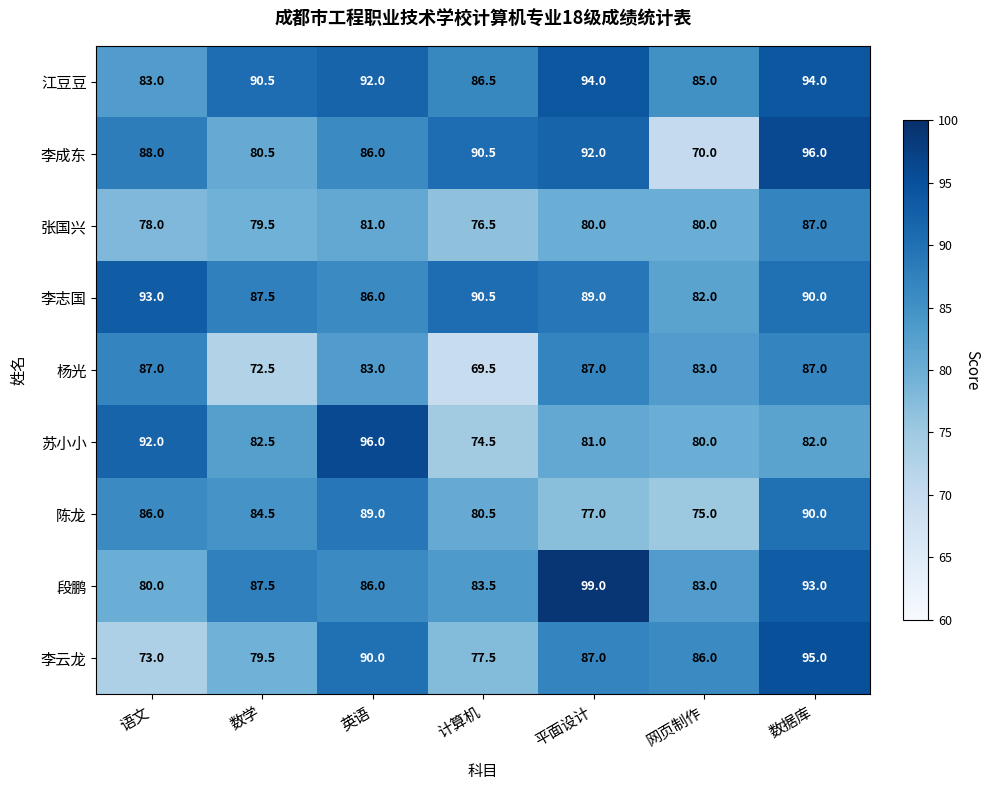

What is the difference between the highest and lowest values at 网页制作?

16.0